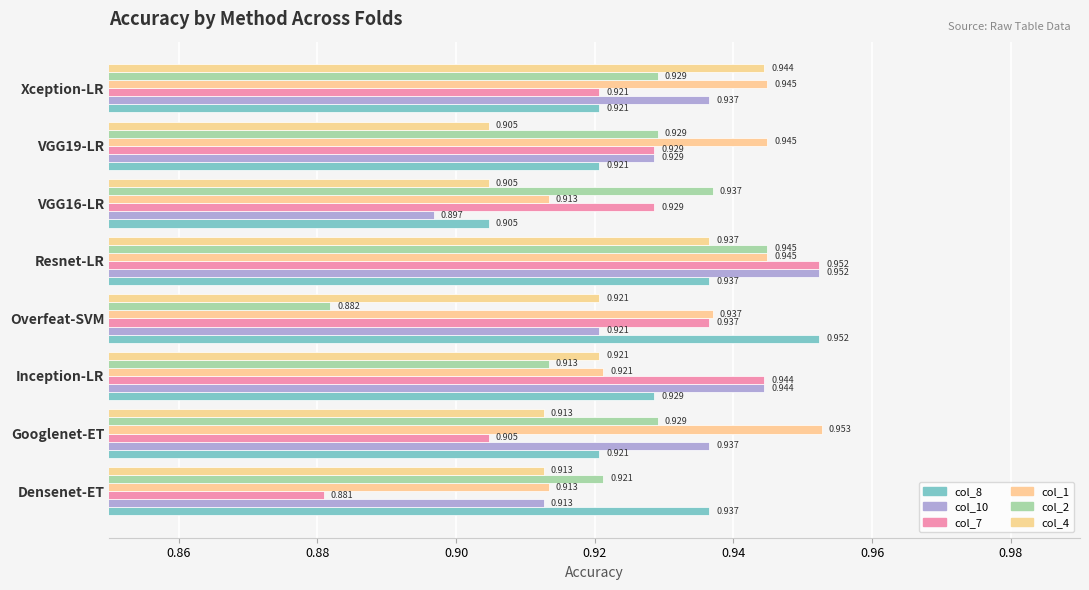

Which label corresponds to the largest value in the chart?

Googlenet-ET